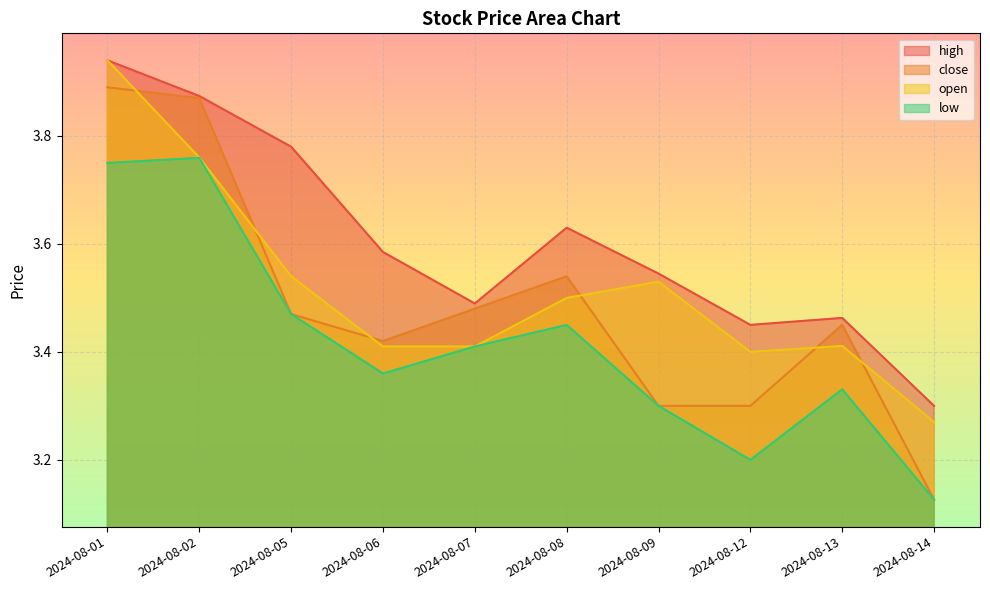

At which category is the sum across all series the highest?

2024-08-01